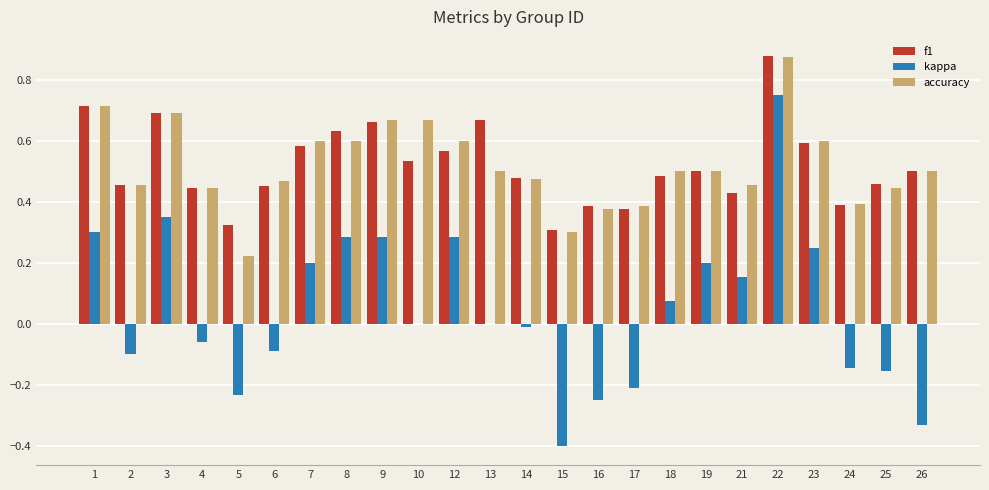

What is the sum of all kappa values?

1.1